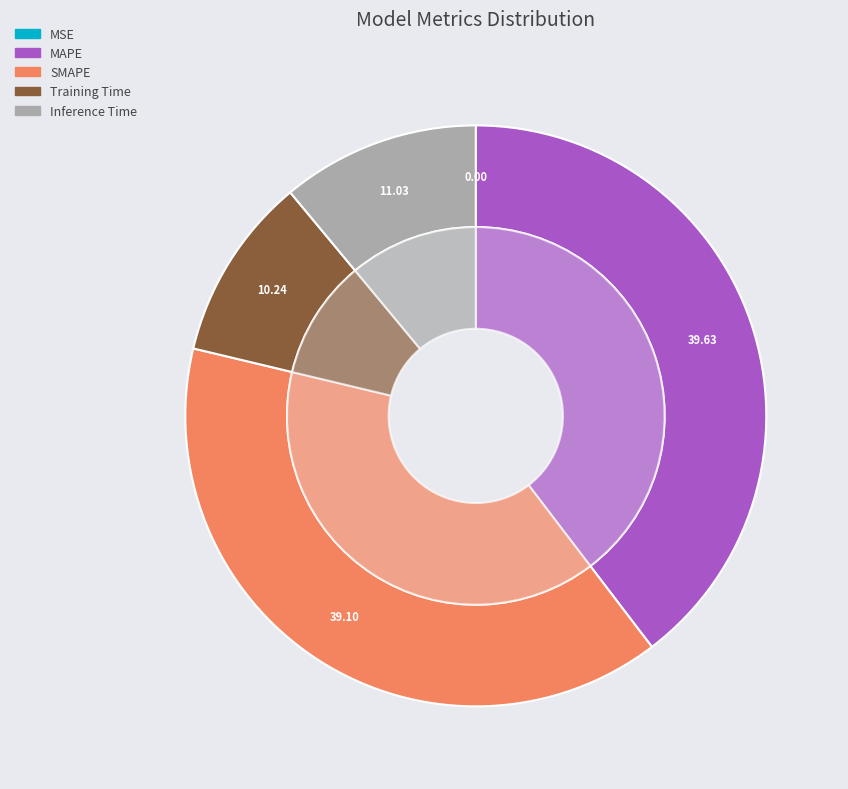

To the nearest percent, what is the difference between the Training Time and Inference Time slice percentages?

1%